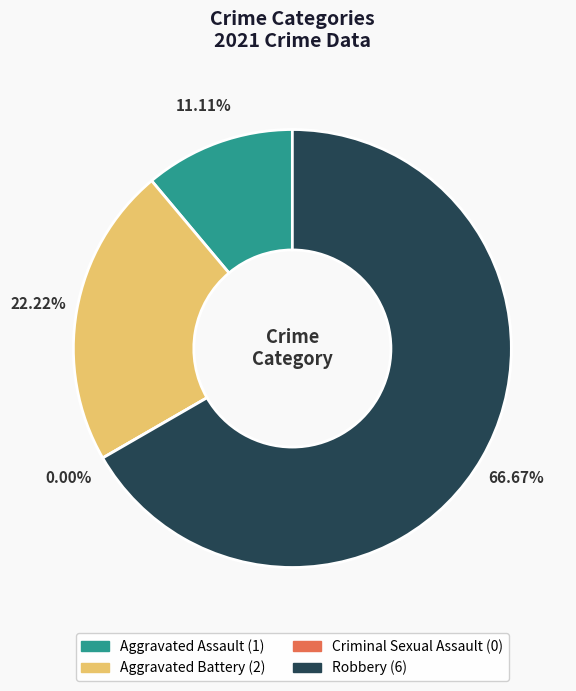

What is the total percentage of Aggravated Assault and Robbery?

77.8%